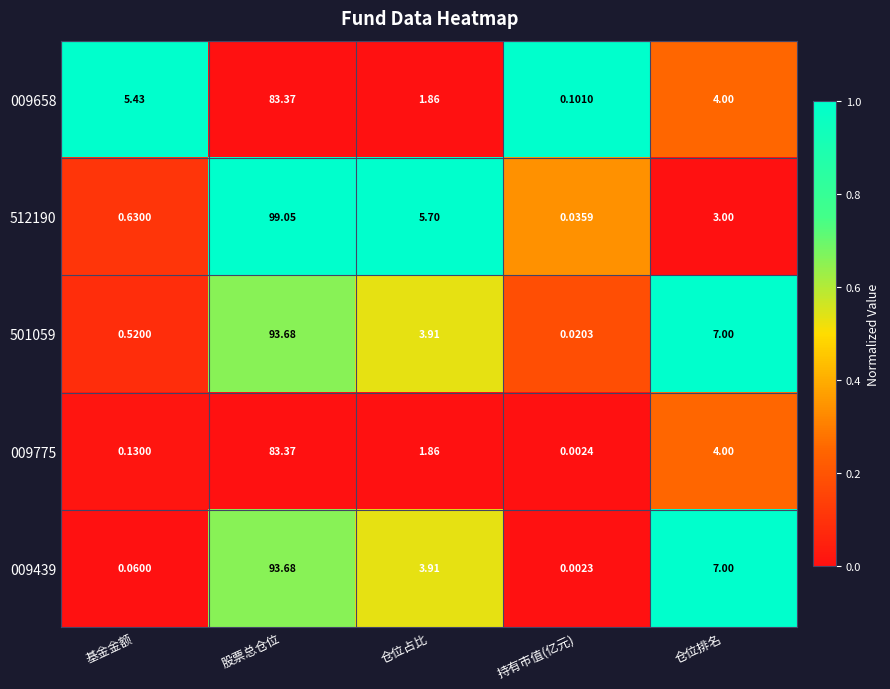

At which category does the chart reach its minimum across all series?

持有市值(亿元)